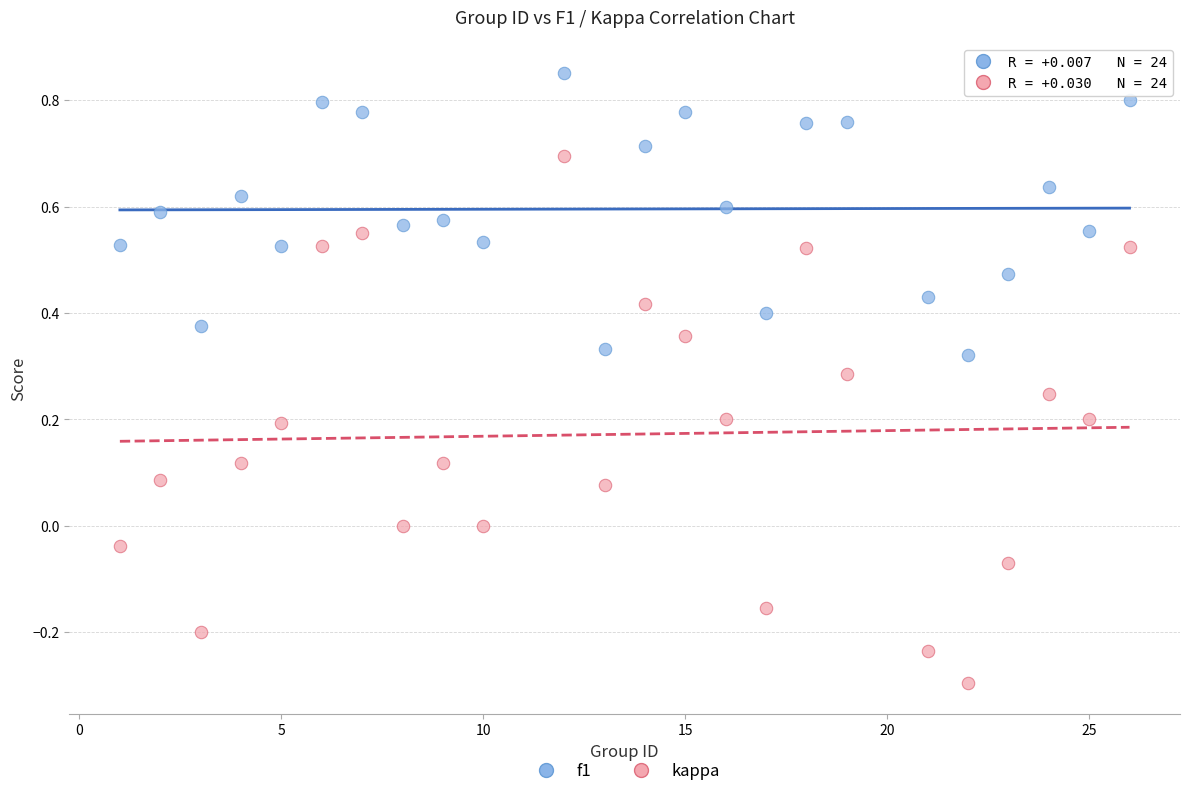

What are all the series names shown in the legend?

f1, kappa